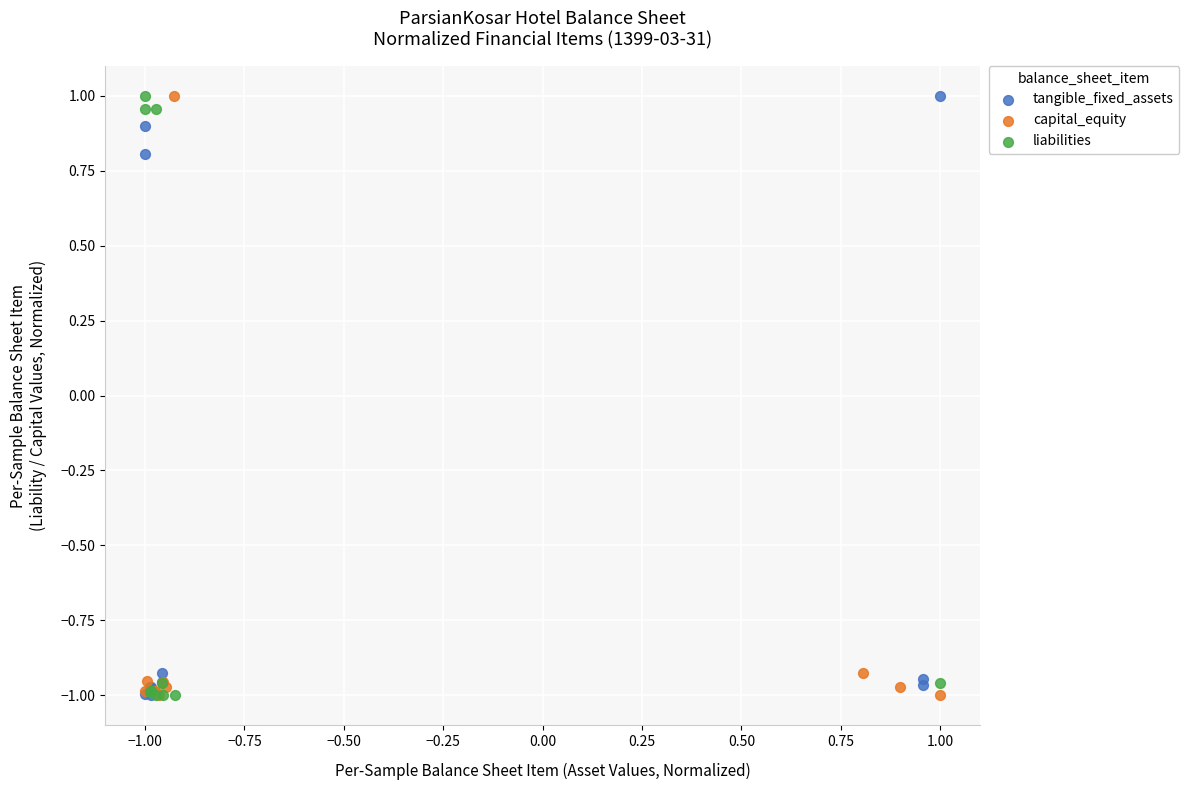

What are all the series names shown in the legend?

tangible_fixed_assets, capital_equity, liabilities